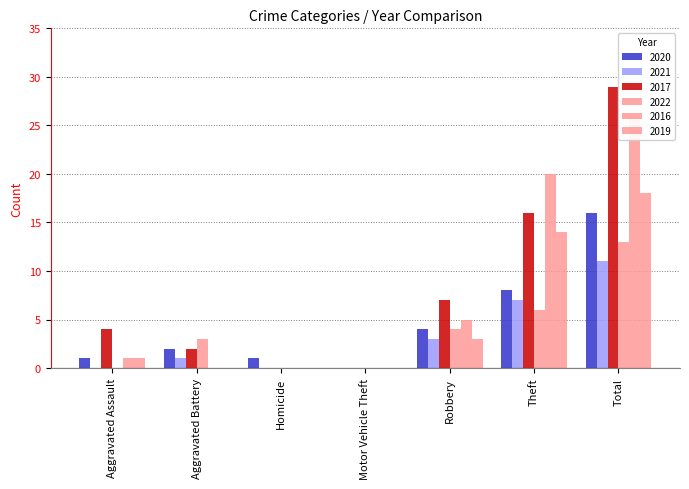

Reading left to right, transcribe all the data shown in this chart.

2020: Aggravated Assault=1	Aggravated Battery=2	Homicide=1	Motor Vehicle Theft=0	Robbery=4	Theft=8	Total=16
2021: Aggravated Assault=0	Aggravated Battery=1	Homicide=0	Motor Vehicle Theft=0	Robbery=3	Theft=7	Total=11
2017: Aggravated Assault=4	Aggravated Battery=2	Homicide=0	Motor Vehicle Theft=0	Robbery=7	Theft=16	Total=29
2022: Aggravated Assault=0	Aggravated Battery=3	Homicide=0	Motor Vehicle Theft=0	Robbery=4	Theft=6	Total=13
2016: Aggravated Assault=1	Aggravated Battery=0	Homicide=0	Motor Vehicle Theft=0	Robbery=5	Theft=20	Total=26
2019: Aggravated Assault=1	Aggravated Battery=0	Homicide=0	Motor Vehicle Theft=0	Robbery=3	Theft=14	Total=18